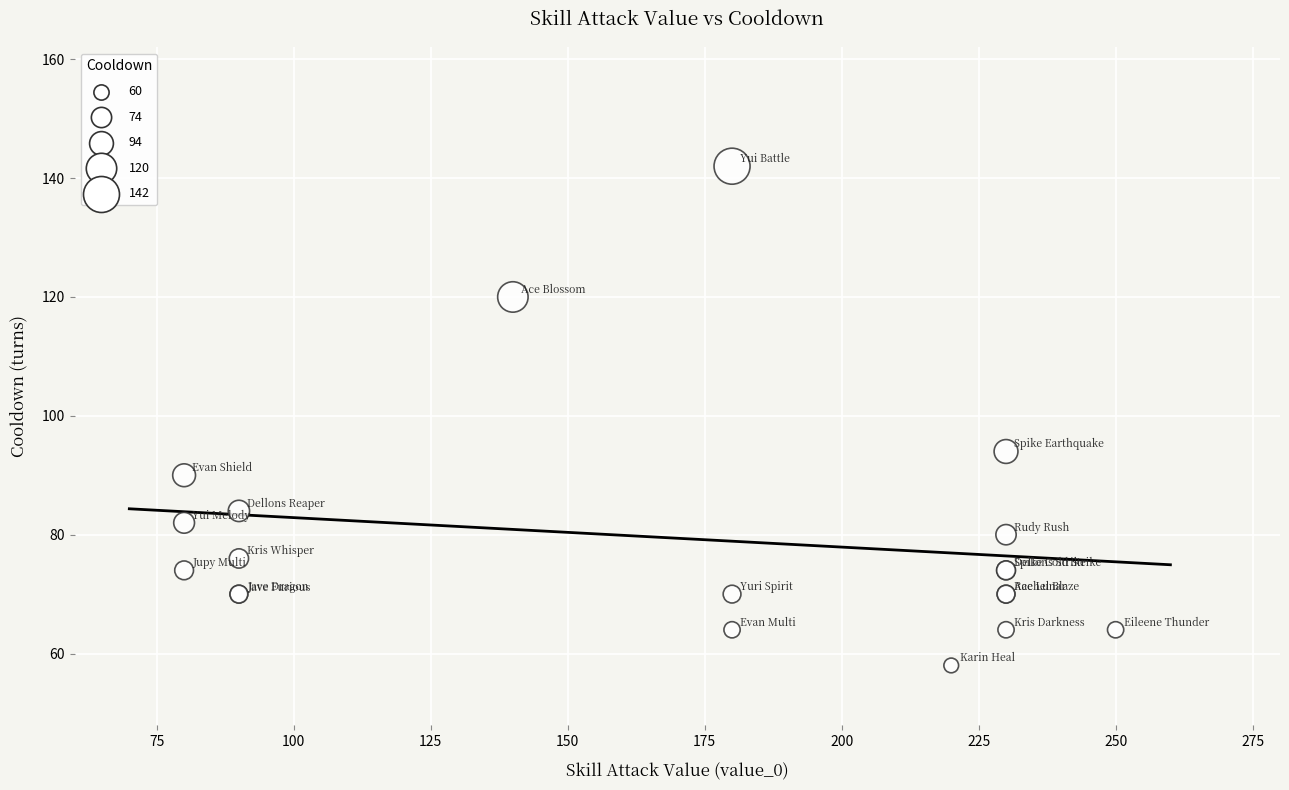

What Y value in the scatter plot is closest to 100?

94